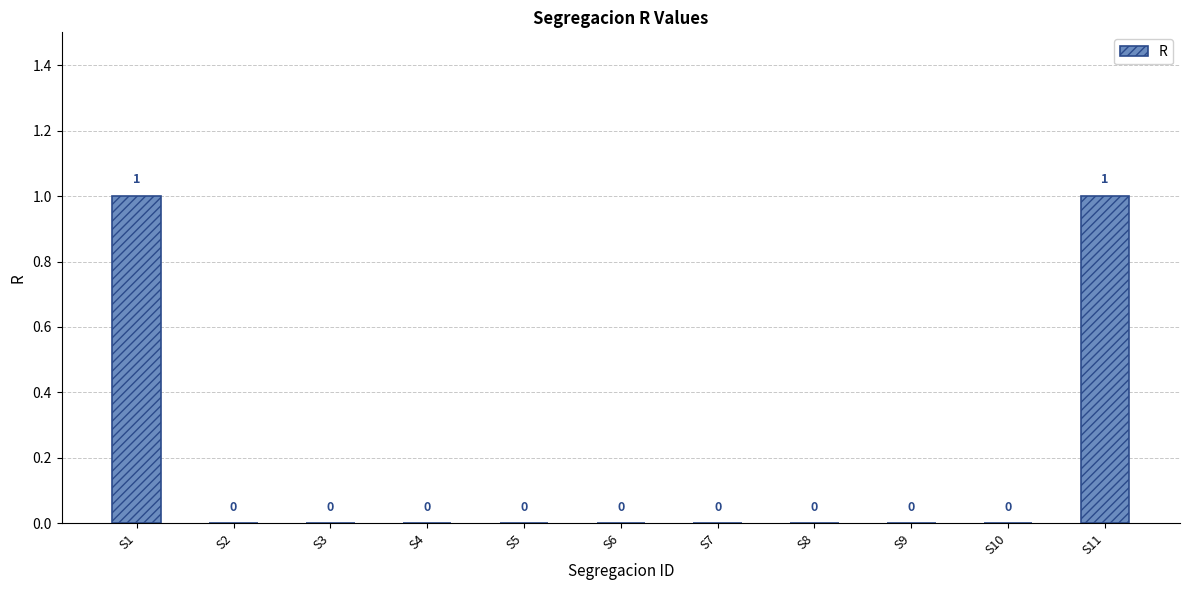

True or false: the data shows -1 at S8.

False